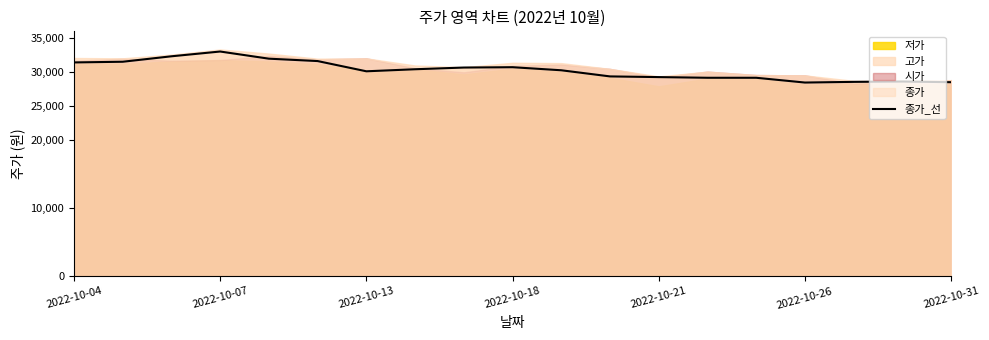

Where does the data first go above 30200?

2022-10-04